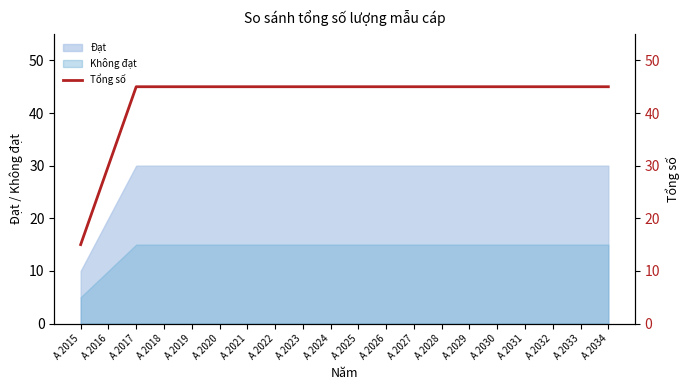

Does the chart display data point markers on the line(s)?

No